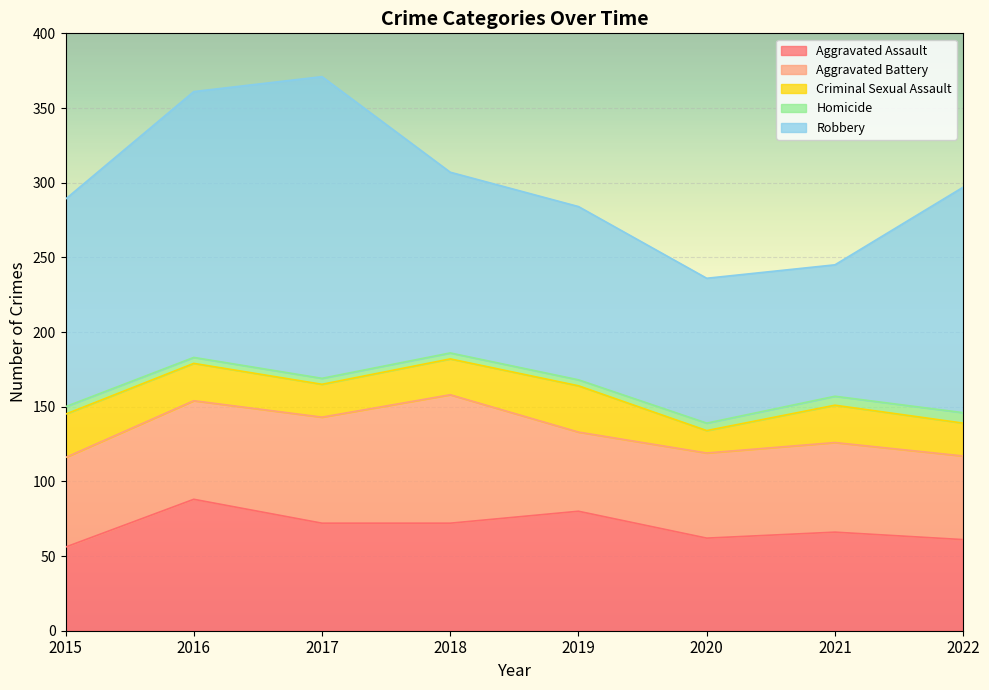

What is the minimum value shown in the chart?

4